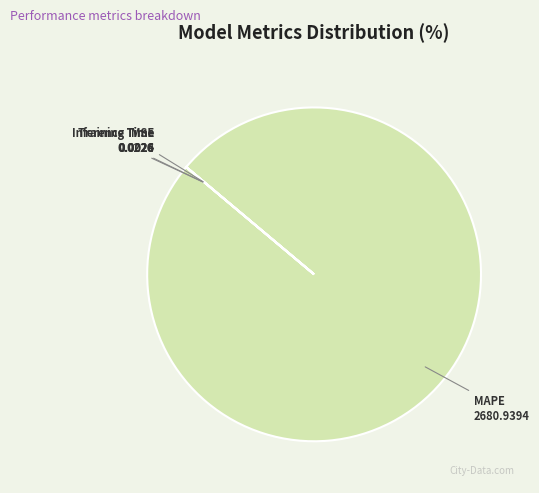

Is there any slice that represents more than half of the pie?

Yes